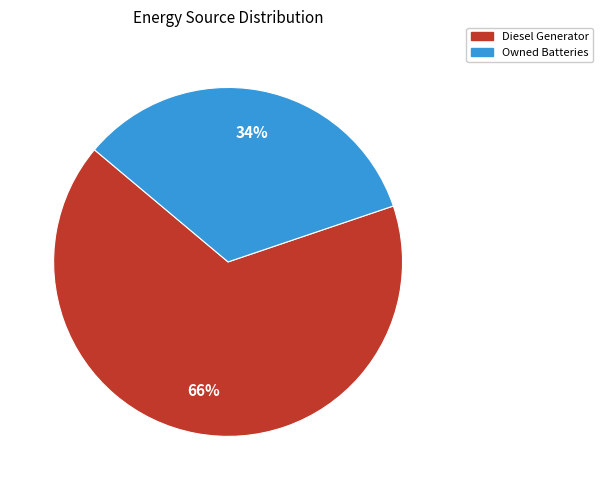

Does Owned Batteries account for over 50% of the chart?

No